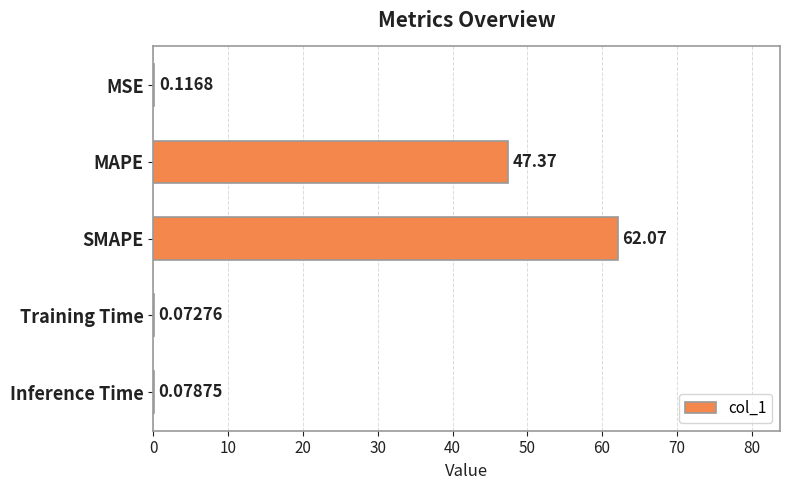

Which label corresponds to the largest value in the chart?

SMAPE